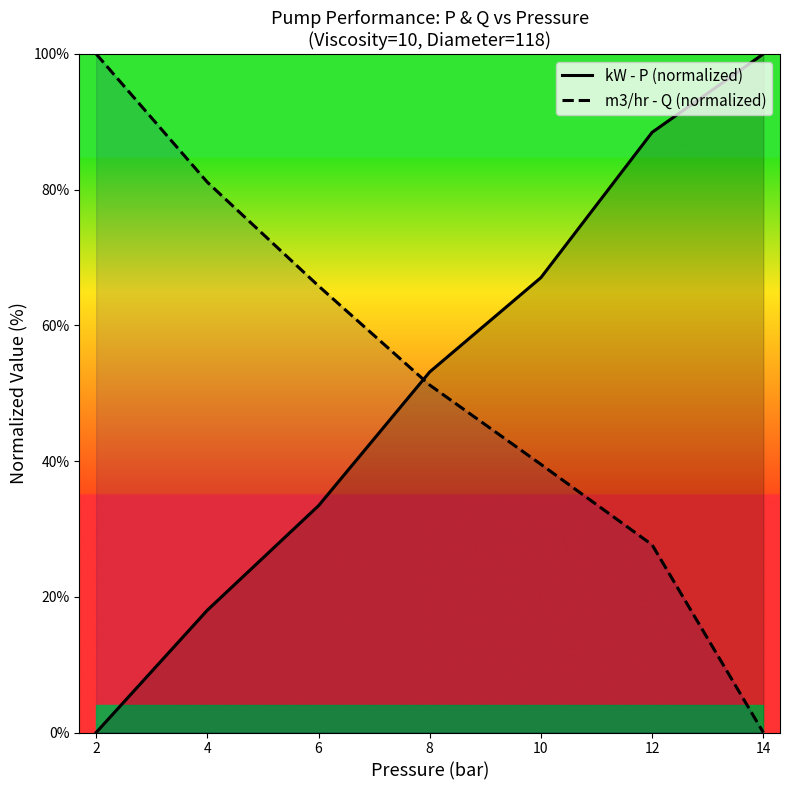

Which category has the highest value across all series?

14